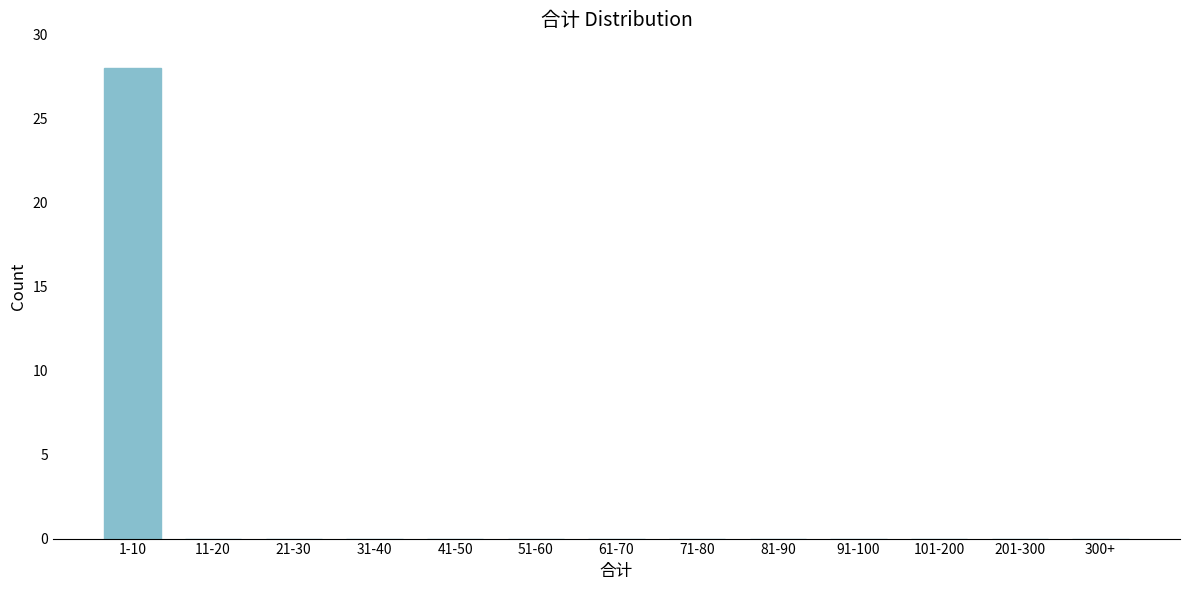

Reading left to right, transcribe all the data shown in this chart.

1-10=28	11-20=0	21-30=0	31-40=0	41-50=0	51-60=0	61-70=0	71-80=0	81-90=0	91-100=0	101-200=0	201-300=0	300+=0